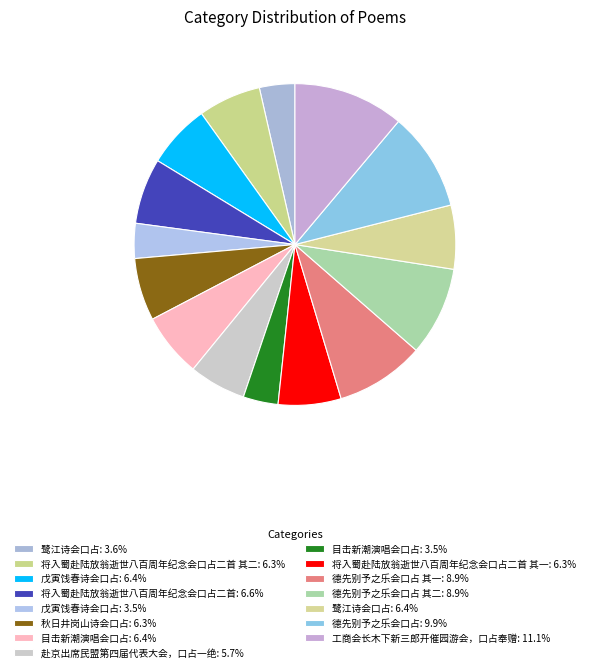

How many slices are in this pie chart?

15